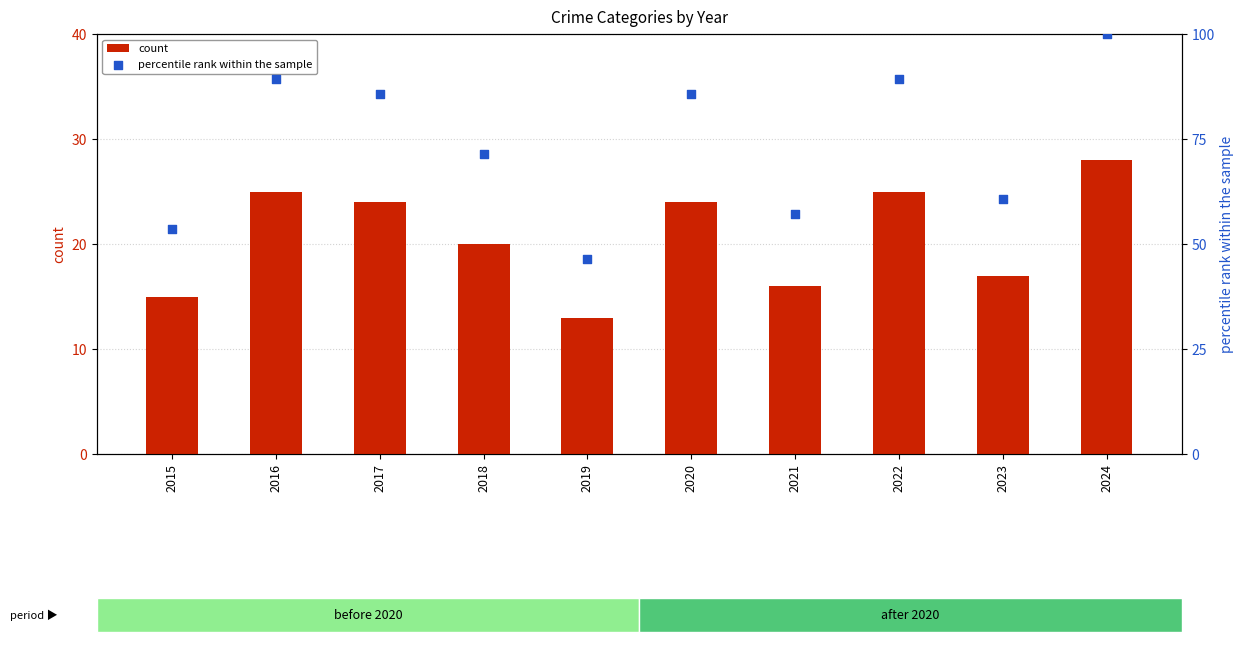

Is the value of percentile rank within the sample at 2021 greater than the value of count at 2024?

Yes